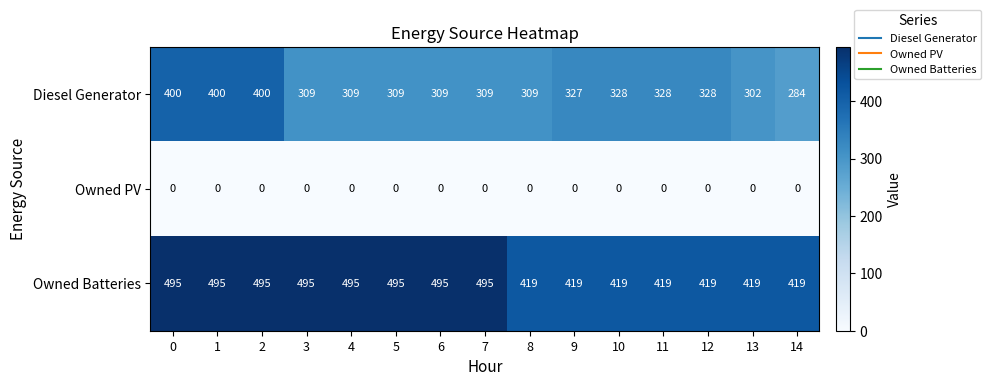

What is the sum of all Diesel Generator values?

4951